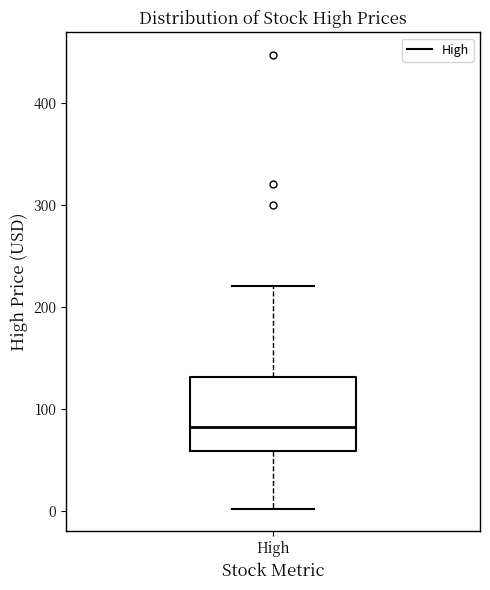

Read this box plot against the y-axis: the position of the median line, the range covered by the box, and the ends of both whiskers. The values are not printed on the chart, so give them approximately, as read against the axis.

median 80, box 60 to 130, whiskers 0 to 220